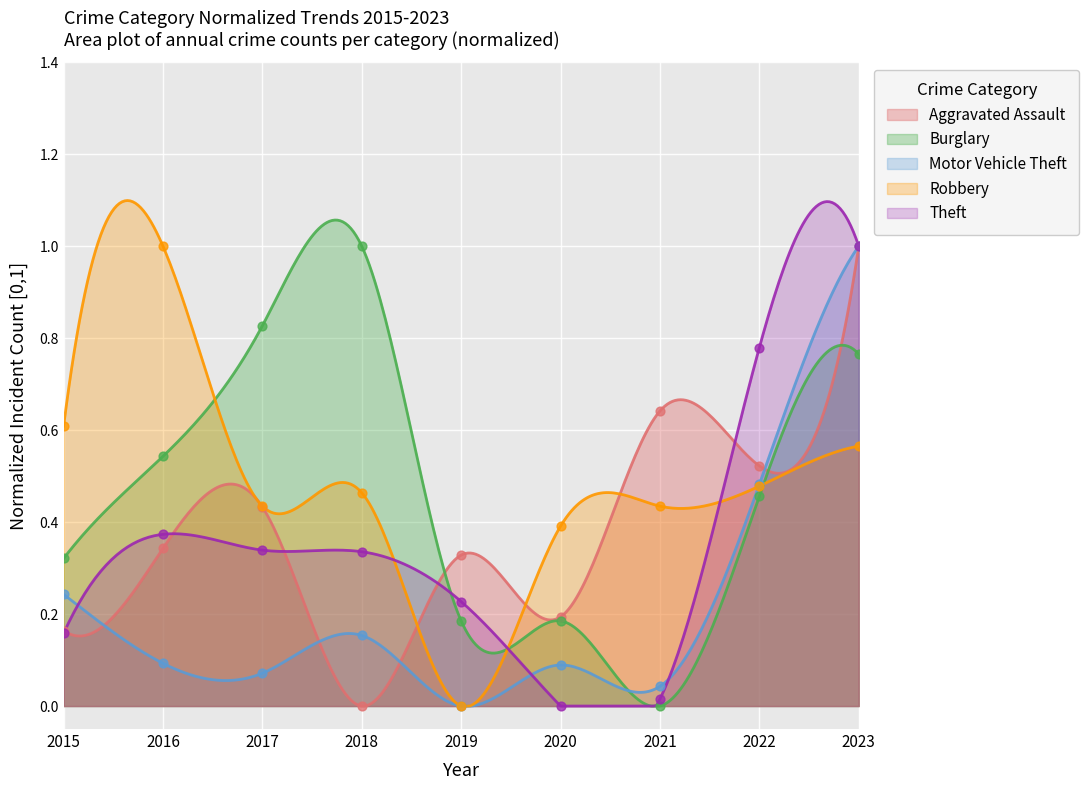

What are all the series names shown in the legend?

Aggravated Assault, Burglary, Motor Vehicle Theft, Robbery, Theft